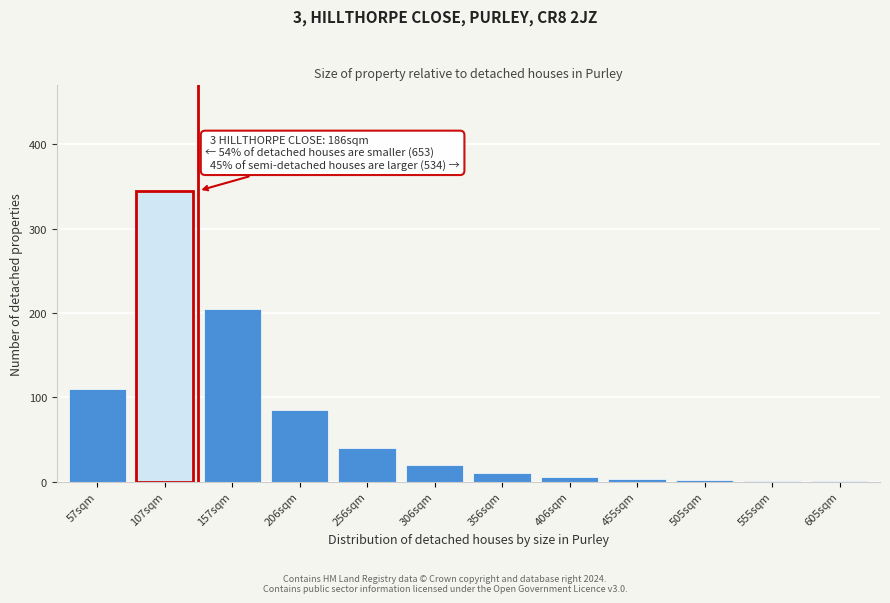

What is the sum of all values?

827